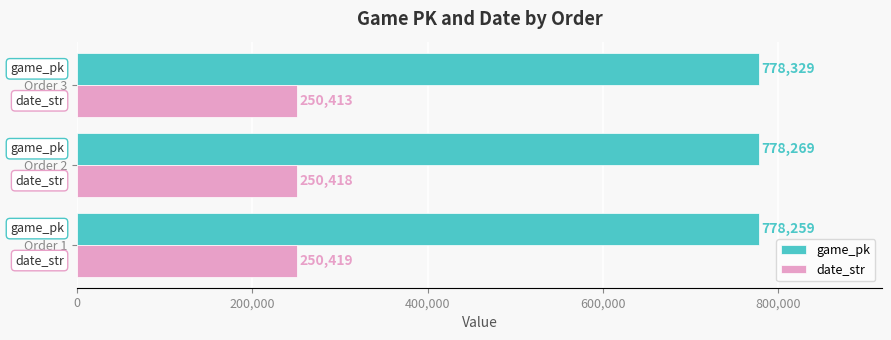

Which series has the largest range (max minus min)?

game_pk